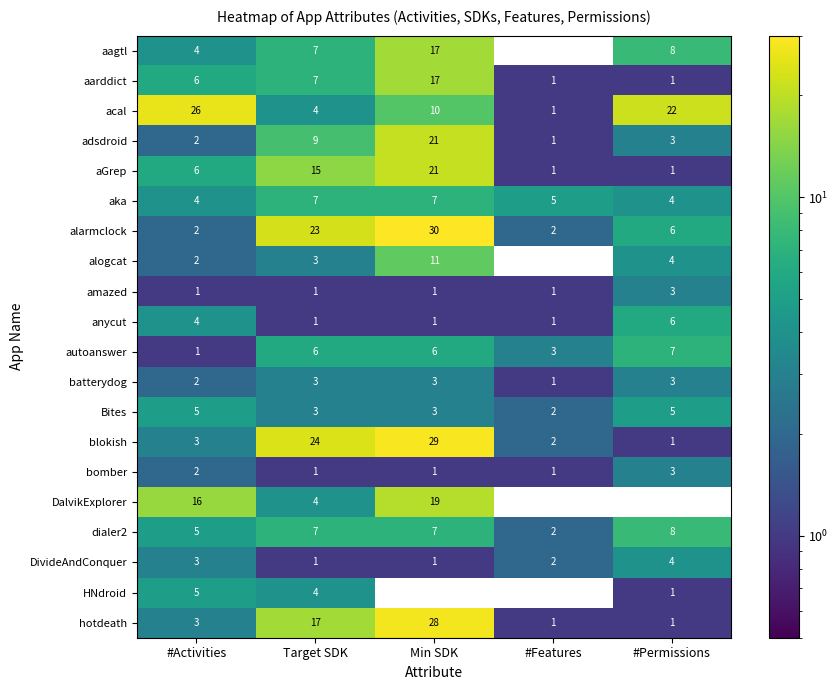

What is the approximate value of autoanswer at #Permissions?

7